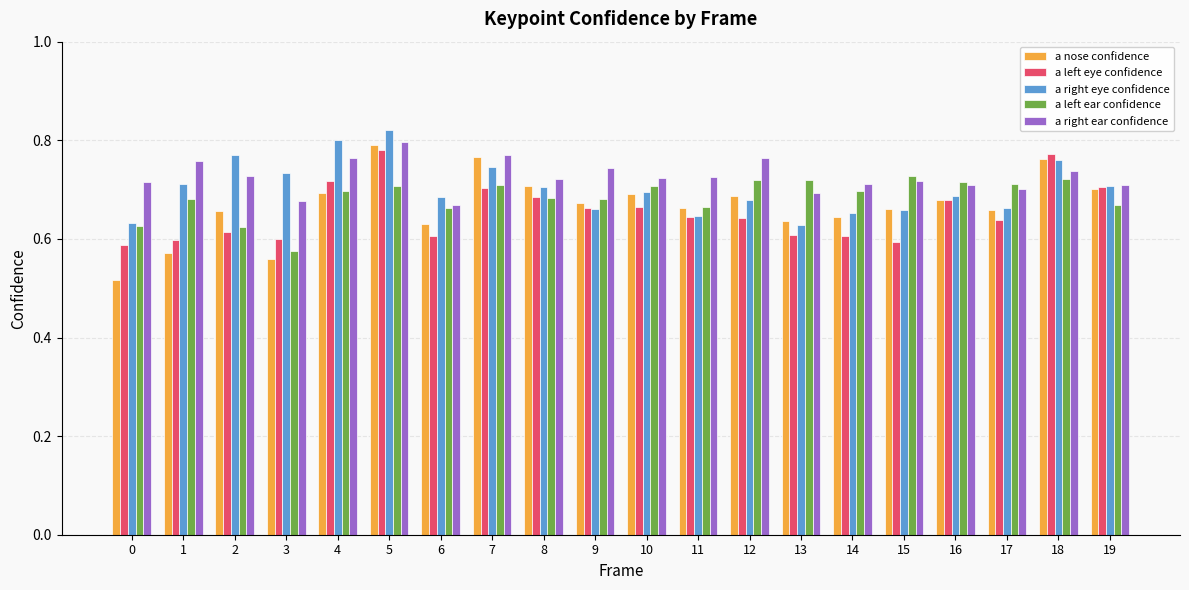

Which series has the largest range (max minus min)?

a nose confidence